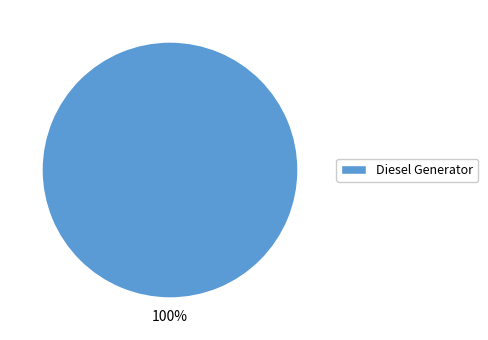

How many segments does this pie chart have?

1